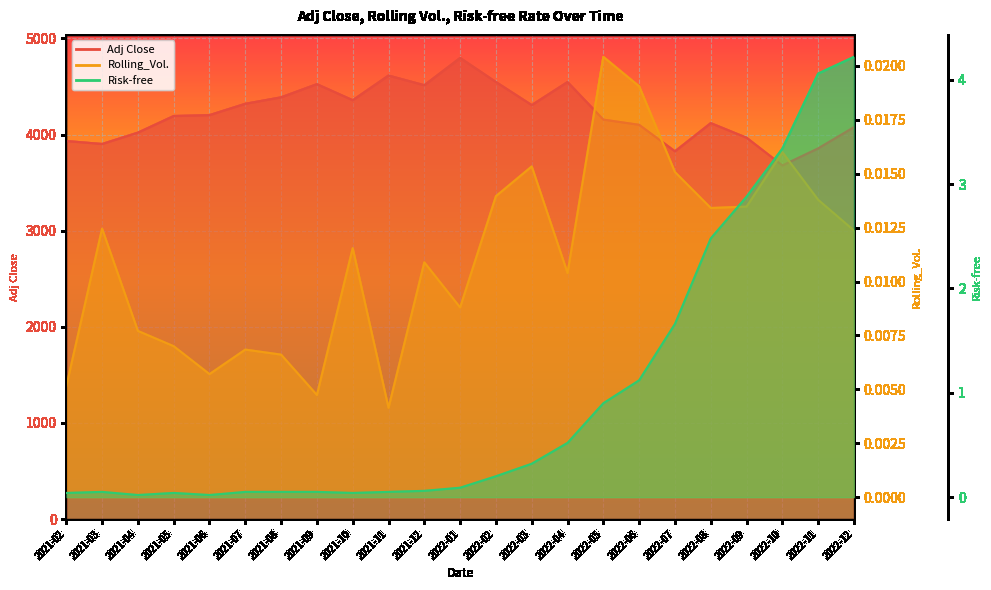

Reading right to left, transcribe all the data shown in this chart.

Adj Close: 2022-12=4076.6	2022-11=3856.1	2022-10=3678.4	2022-09=3966.9	2022-08=4118.6	2022-07=3825.3	2022-06=4101.2	2022-05=4155.4	2022-04=4545.9	2022-03=4306.3	2022-02=4546.5	2022-01=4796.6	2021-12=4513.0	2021-11=4613.7	2021-10=4357.0	2021-09=4524.1	2021-08=4387.2	2021-07=4319.9	2021-06=4202.0	2021-05=4192.7	2021-04=4019.9	2021-03=3901.8	2021-02=3932.6
Rolling_Vol.: 2022-12=0.0	2022-11=0.0	2022-10=0.0	2022-09=0.0	2022-08=0.0	2022-07=0.0	2022-06=0.0	2022-05=0.0	2022-04=0.0	2022-03=0.0	2022-02=0.0	2022-01=0.0	2021-12=0.0	2021-11=0.0	2021-10=0.0	2021-09=0.0	2021-08=0.0	2021-07=0.0	2021-06=0.0	2021-05=0.0	2021-04=0.0	2021-03=0.0	2021-02=0.0
Risk-free: 2022-12=4.2	2022-11=4.1	2022-10=3.3	2022-09=2.9	2022-08=2.5	2022-07=1.7	2022-06=1.1	2022-05=0.9	2022-04=0.5	2022-03=0.3	2022-02=0.2	2022-01=0.1	2021-12=0.1	2021-11=0.1	2021-10=0.0	2021-09=0.1	2021-08=0.1	2021-07=0.1	2021-06=0.0	2021-05=0.0	2021-04=0.0	2021-03=0.1	2021-02=0.0